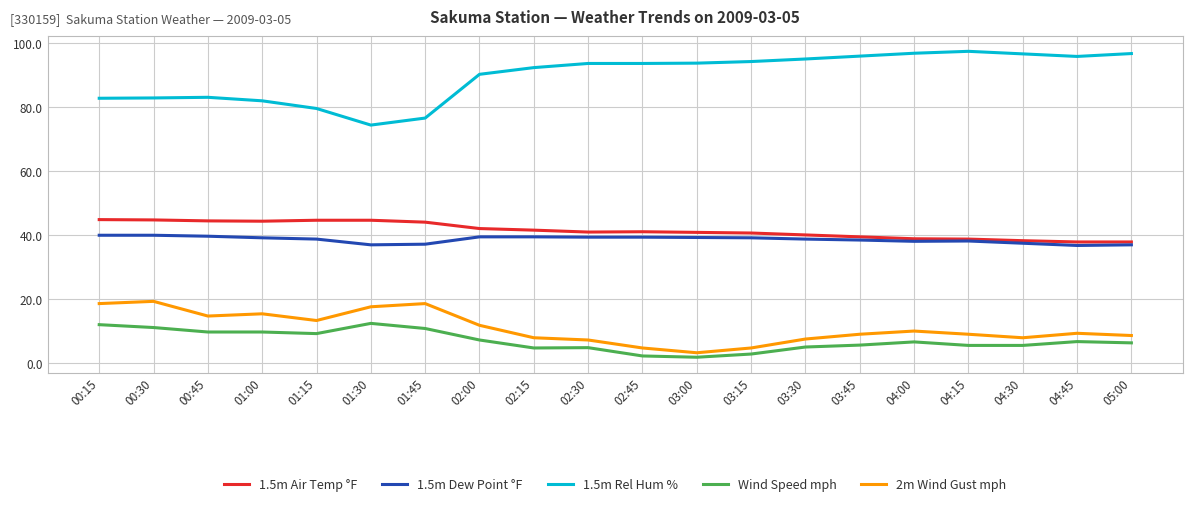

True or false: Wind Speed mph and 1.5m Air Temp °F cross at least once.

False